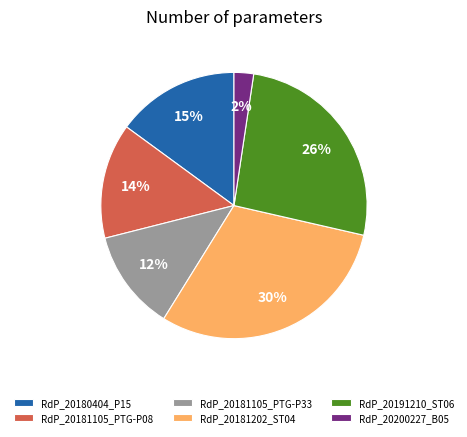

To the nearest percent, what portion does RdP_20191210_ST06 represent?

26%